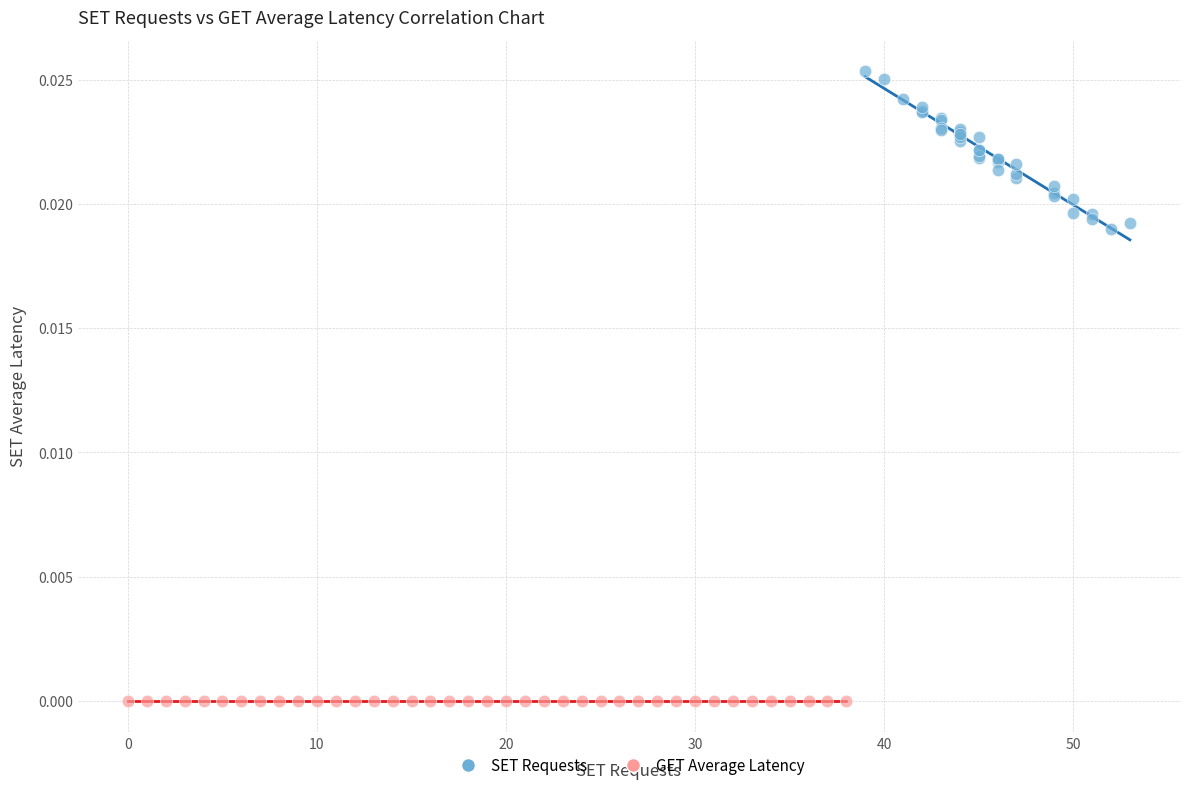

Which series contains the lowest Y value?

GET Average Latency